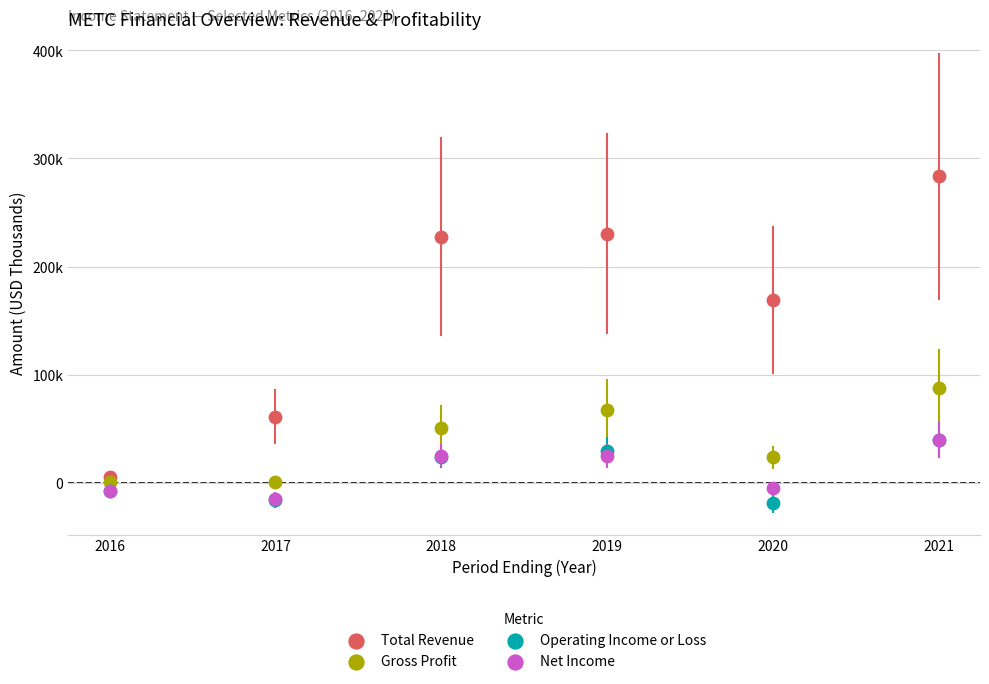

Which series contains the highest Y value?

Total Revenue